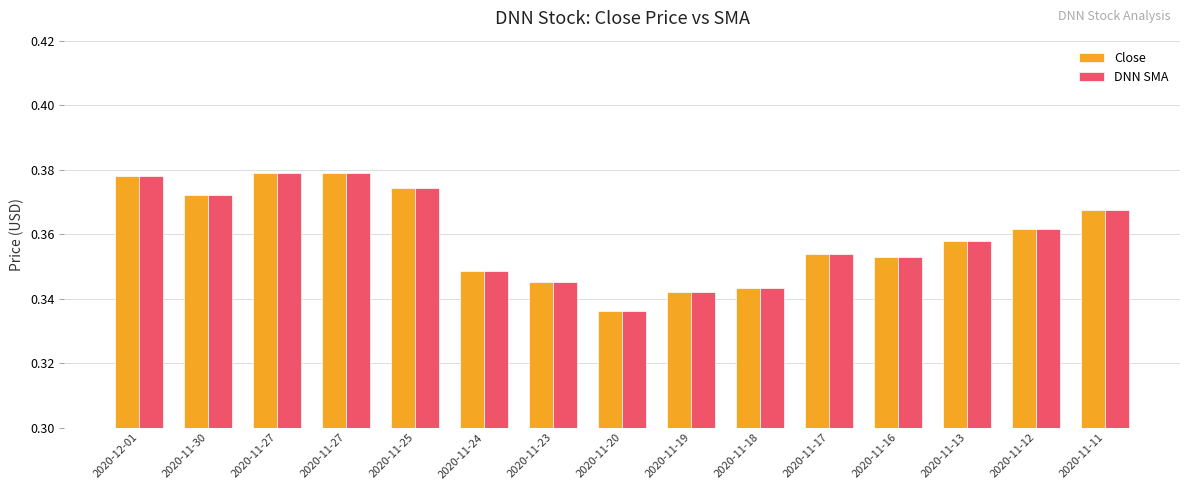

What is the minimum value shown in the chart?

0.3